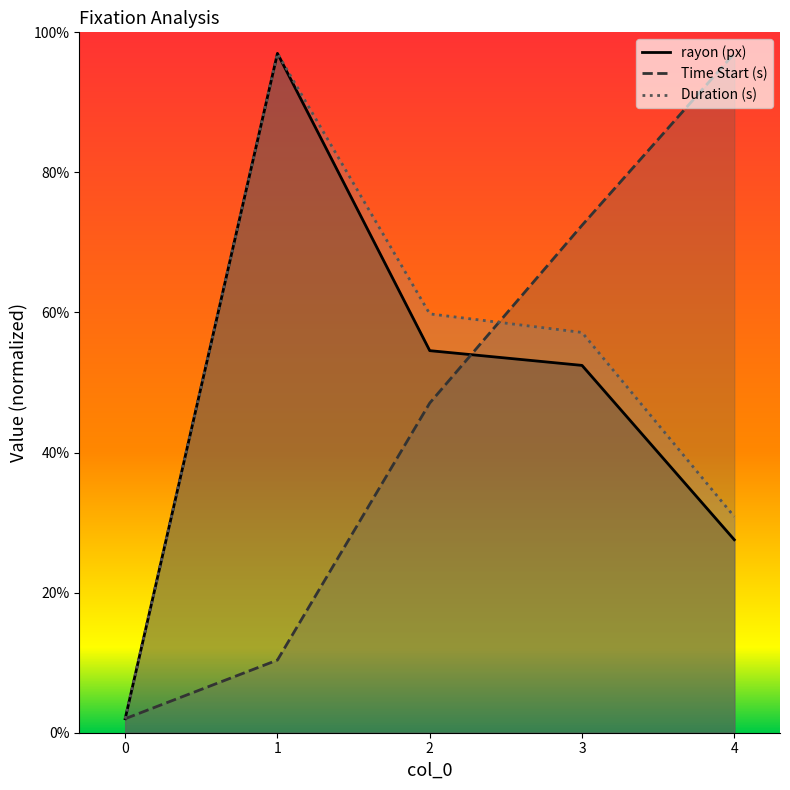

How many values in the rayon (px) series are below 52?

2